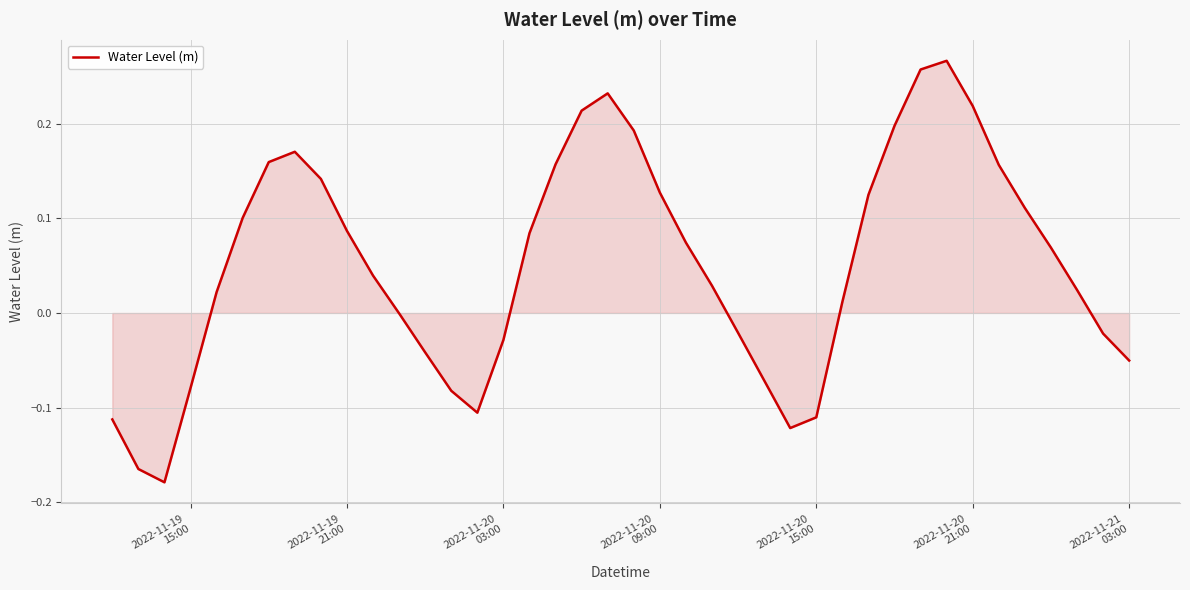

What is the difference between the maximum and minimum values?

0.4